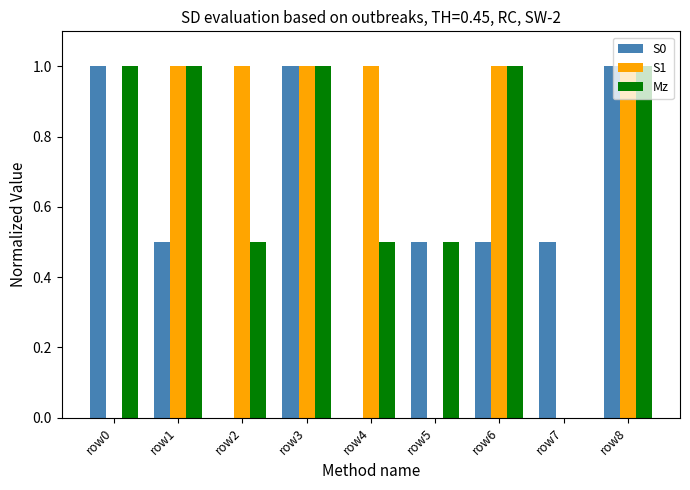

What is the sum of the S0 values at row4 and row8?

1.0